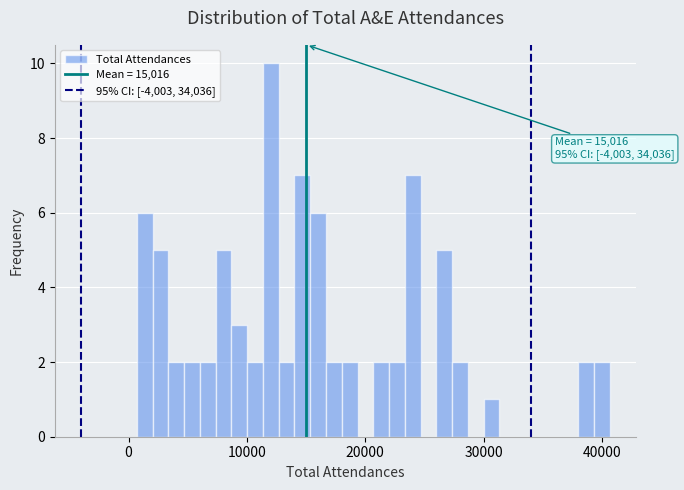

Around what value on the x-axis is the tallest bar? Give the approximate position of its centre, as read against the axis.

12000